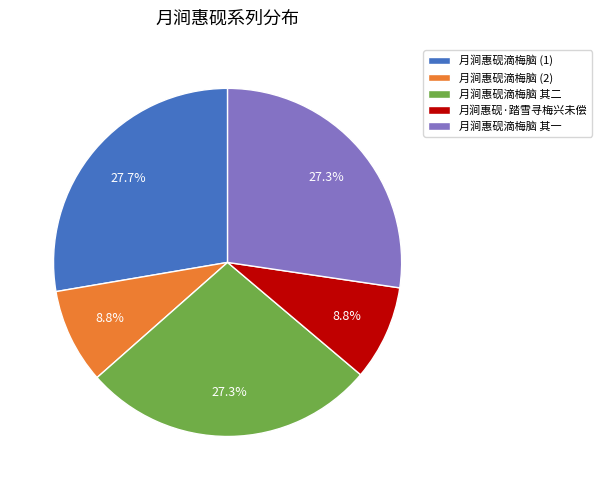

What is the total percentage of 月涧惠砚·踏雪寻梅兴未偿 and 月涧惠砚滴梅脑 (1)?

36.5%